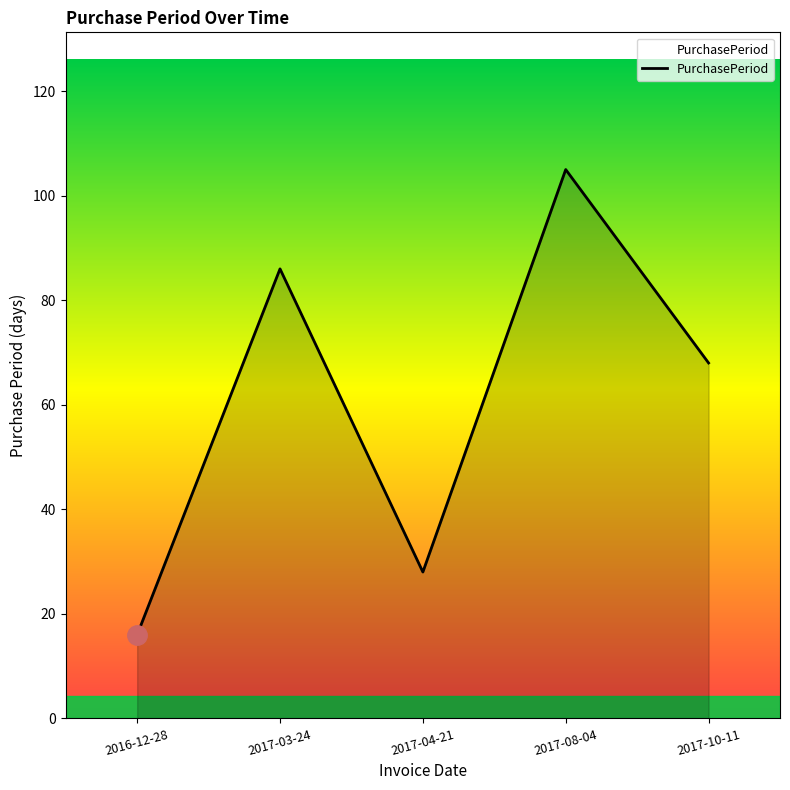

The value at 2017-03-24 is 60. True or false?

False